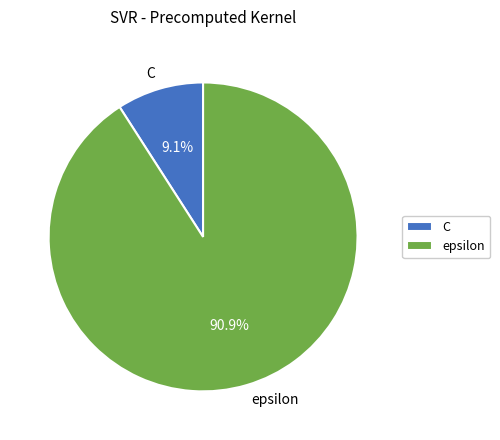

What percentage is the epsilon slice, to the nearest percent?

91%